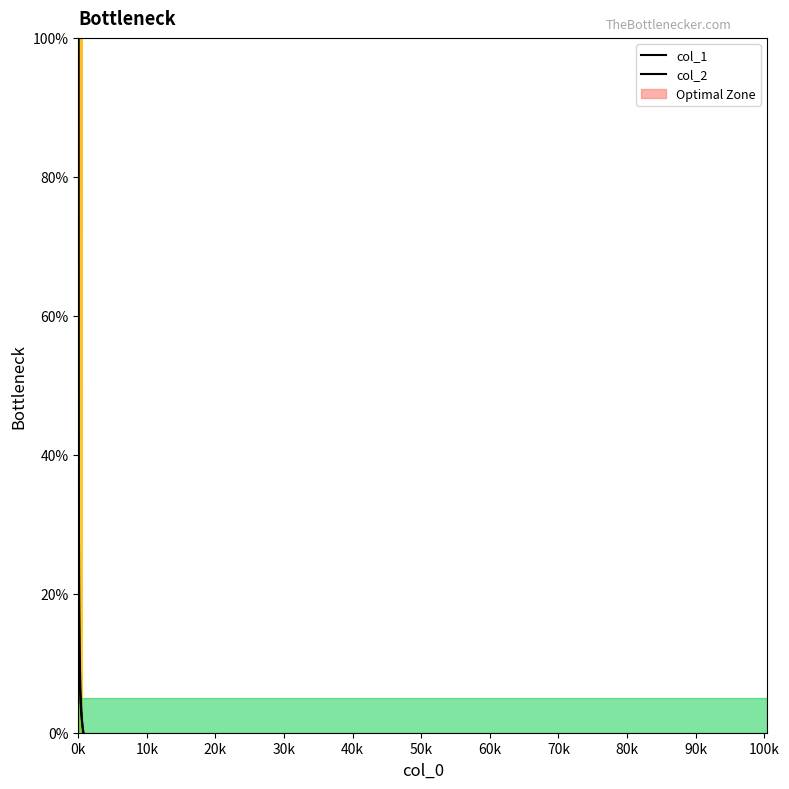

What is the maximum value for col_1?

100.0